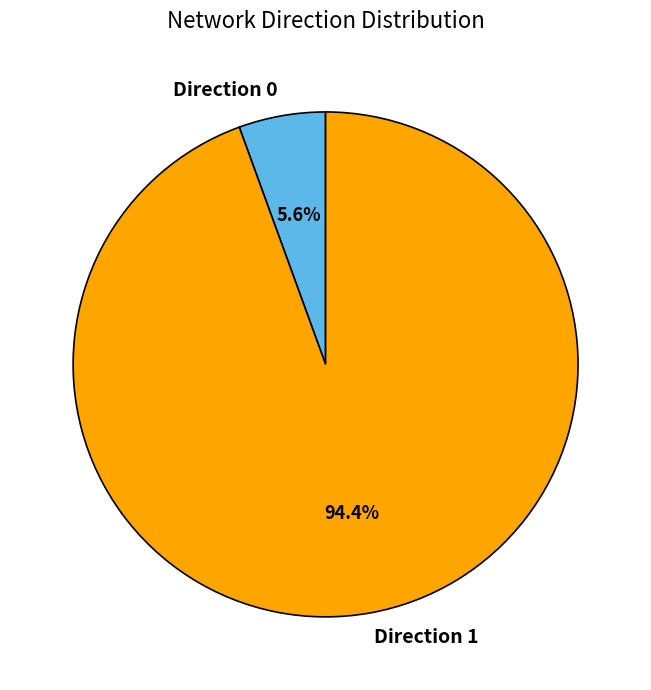

Count the number of slices in the pie.

2